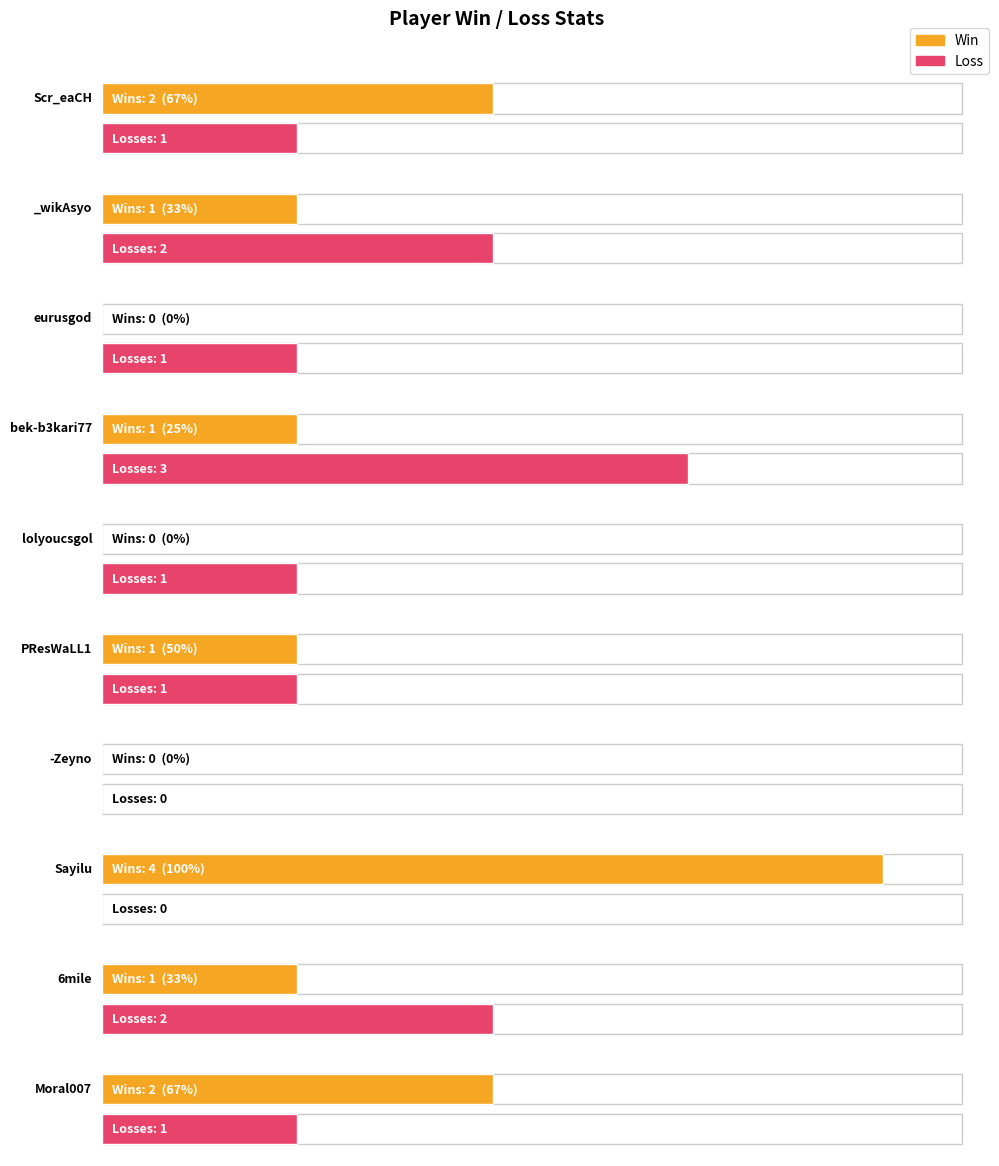

What value does the Loss series have at Scr_eaCH?

1